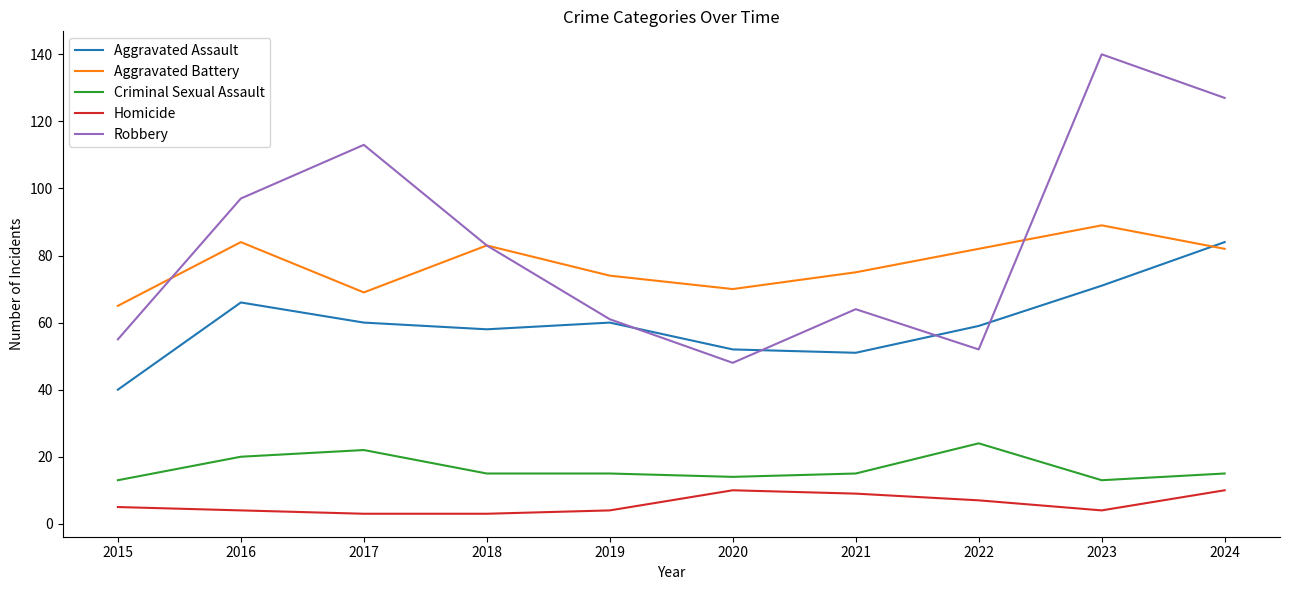

True or false: Robbery and Aggravated Battery cross at least once.

True